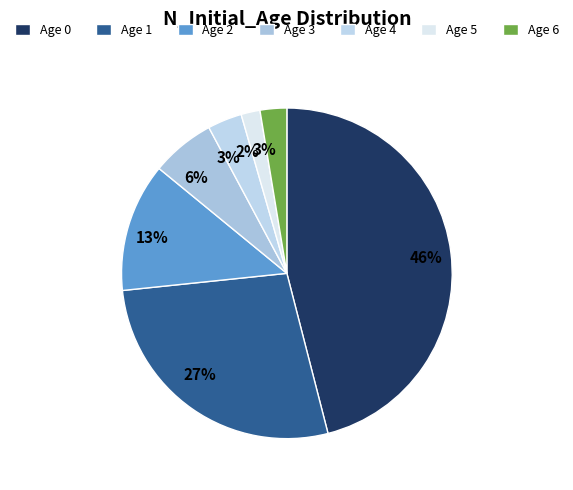

Which category has the biggest portion of the pie?

Age 0